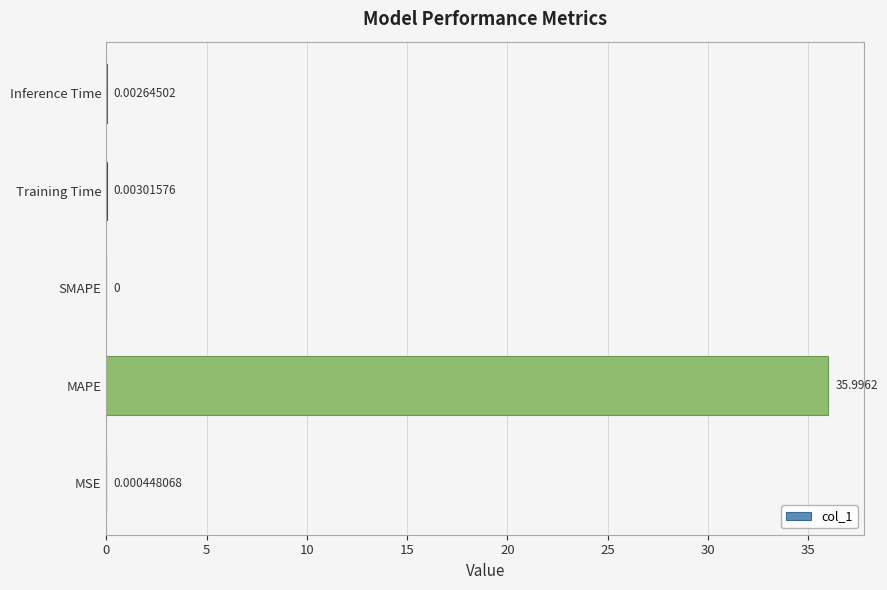

How many positive values are there?

4